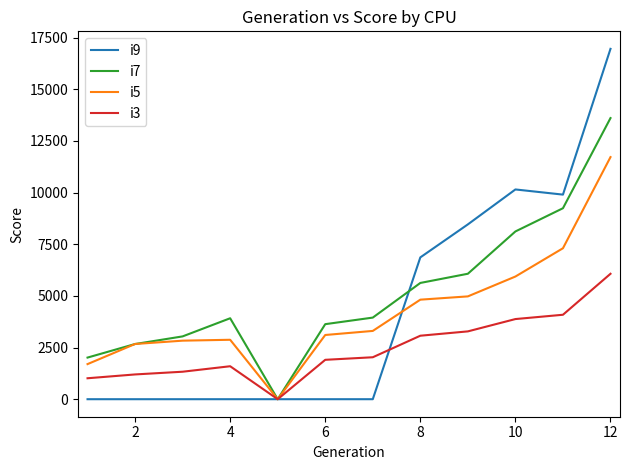

Which series has the widest spread of values?

i9